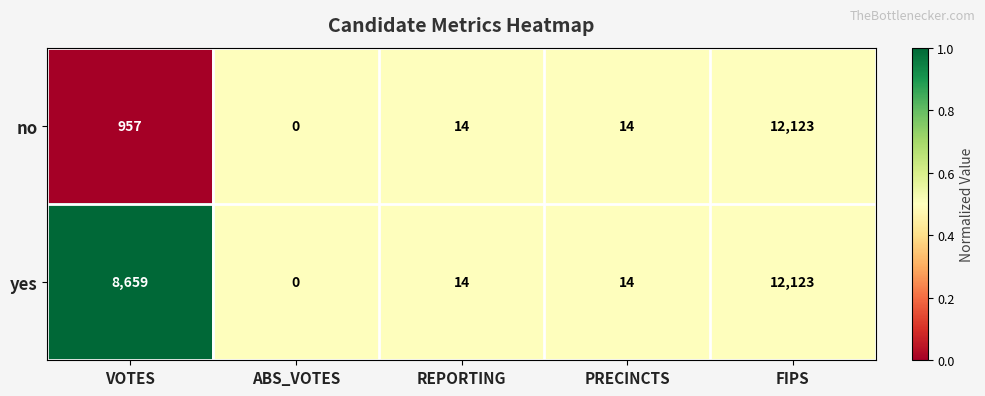

What is the sum of all yes values?

20810